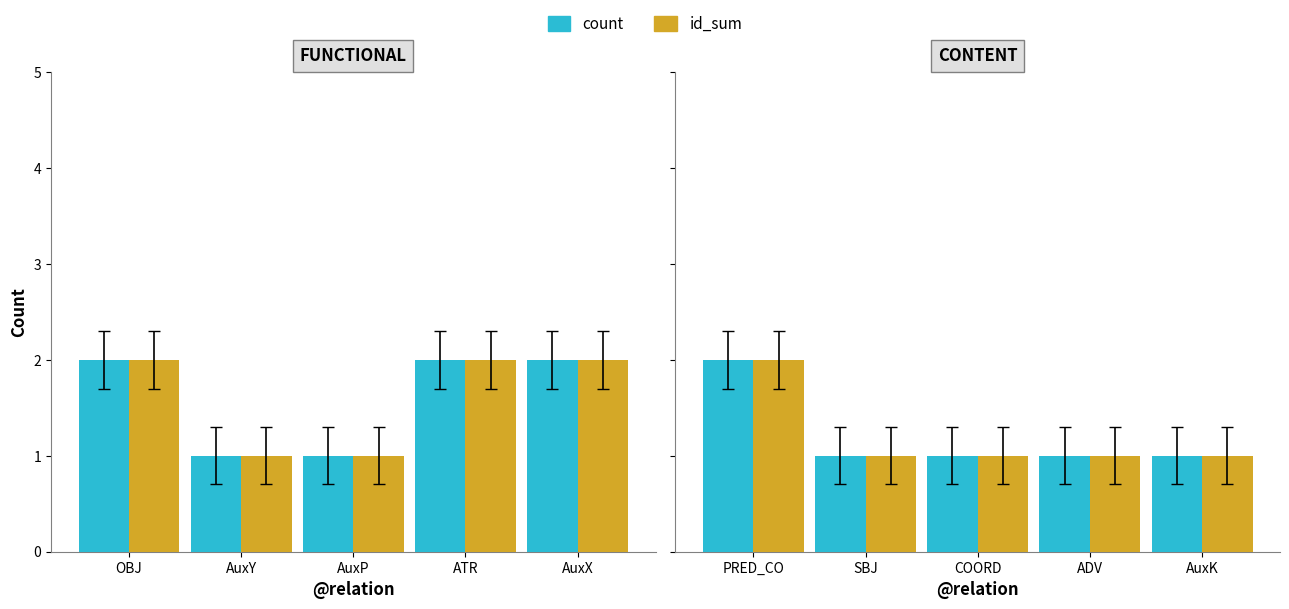

What is the label of the 5th bar from the left?

AuxK